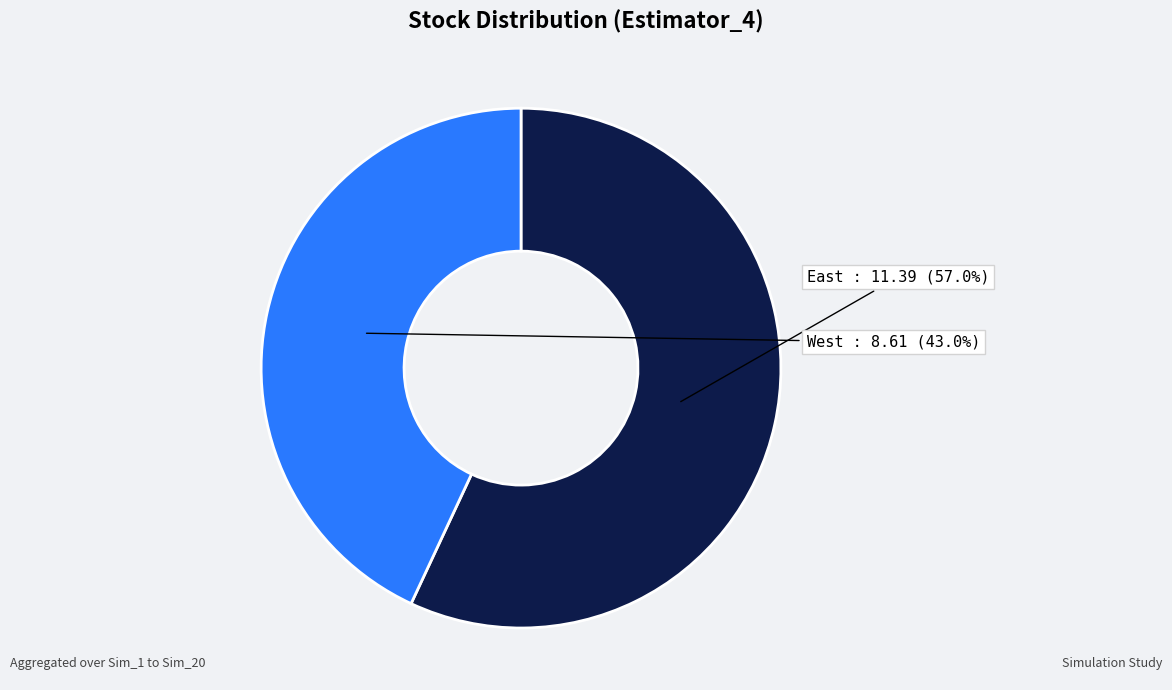

Does West represent more than half of the total?

No